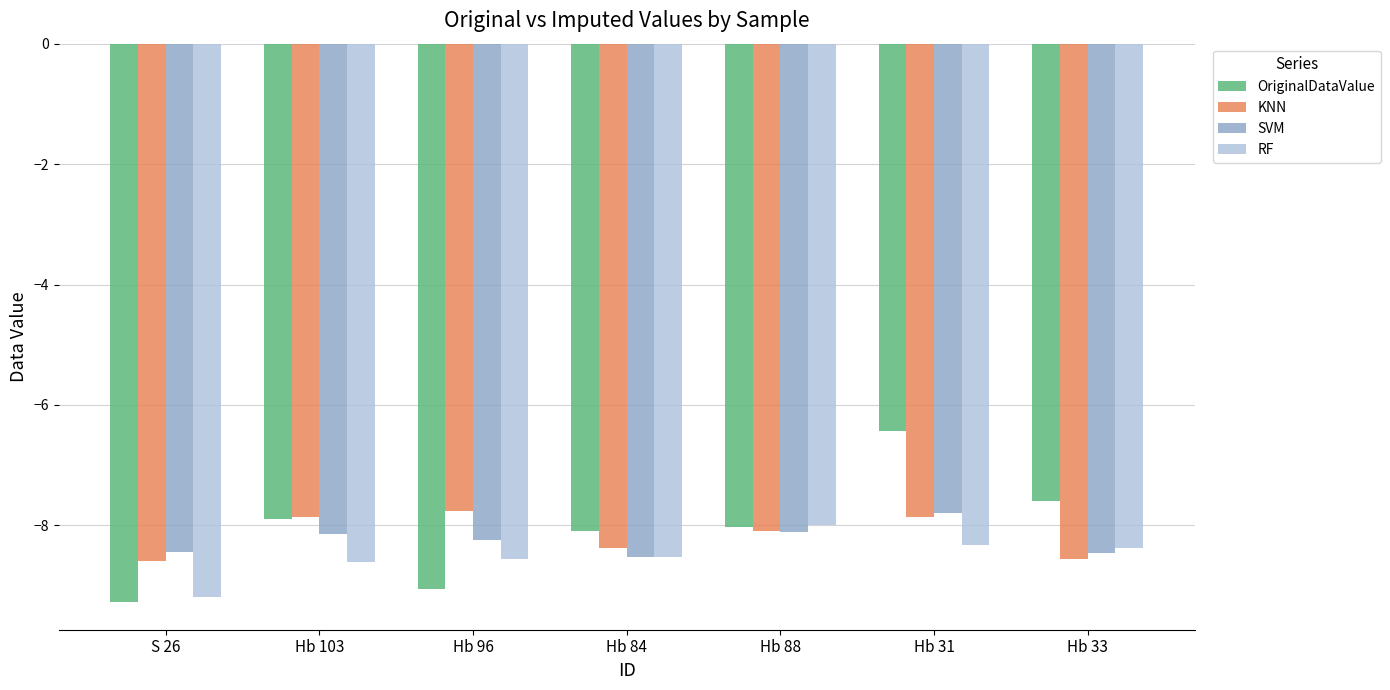

What is the smallest value displayed?

-9.3